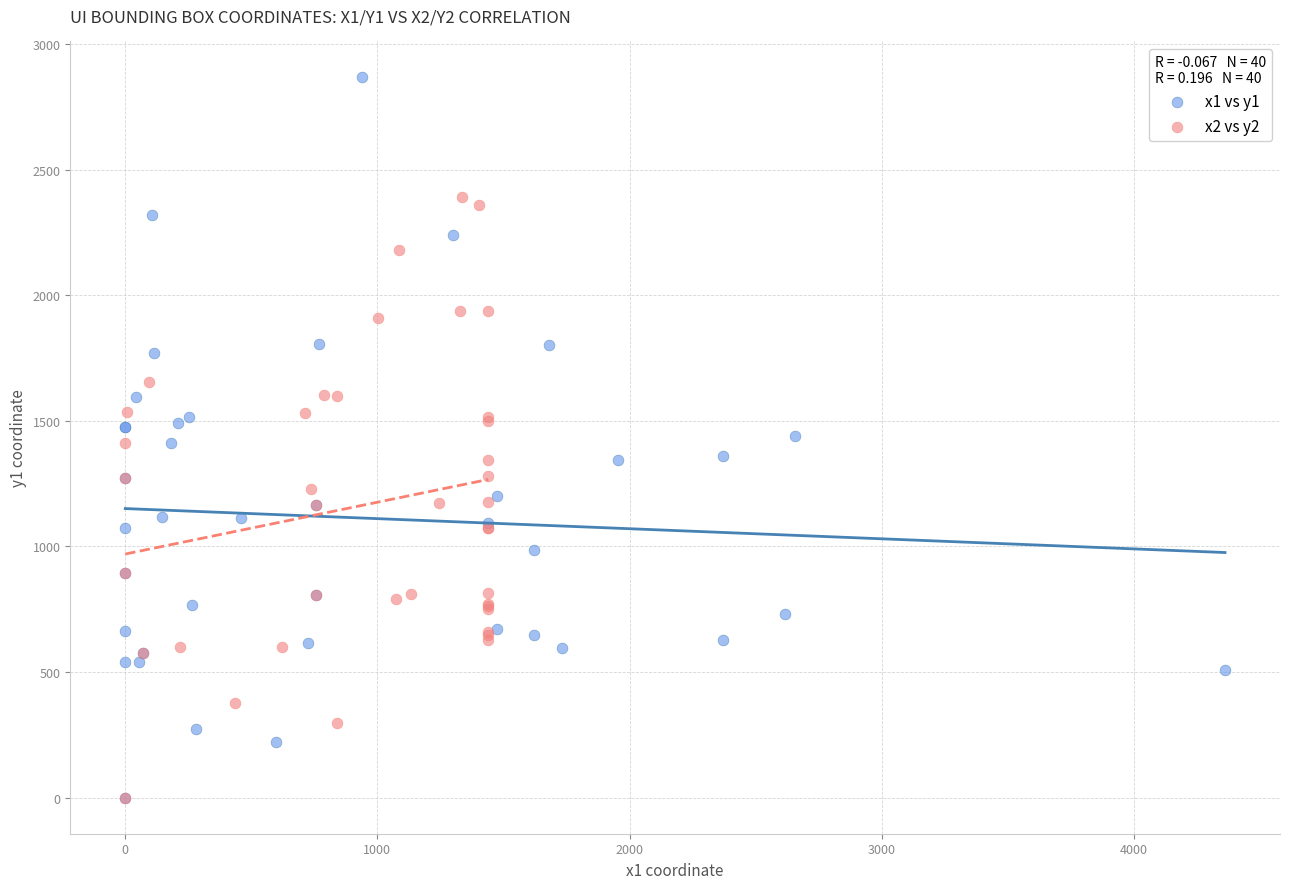

Which series has the largest Y range (max minus min)?

x1 vs y1